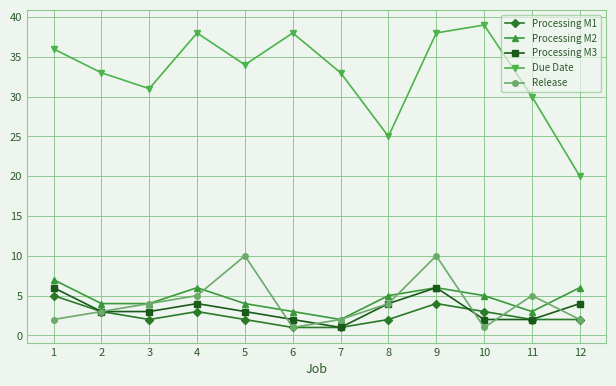

Is it true that Due Date equals 33 at 7?

True